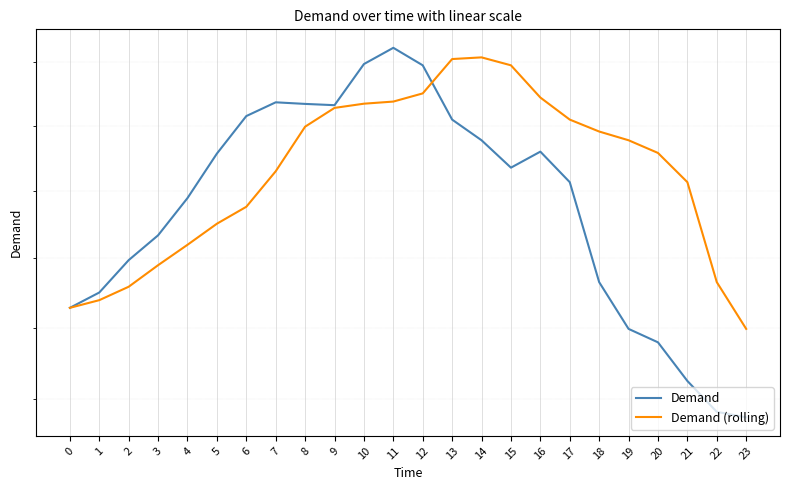

Where is the first local minimum for Demand?

9